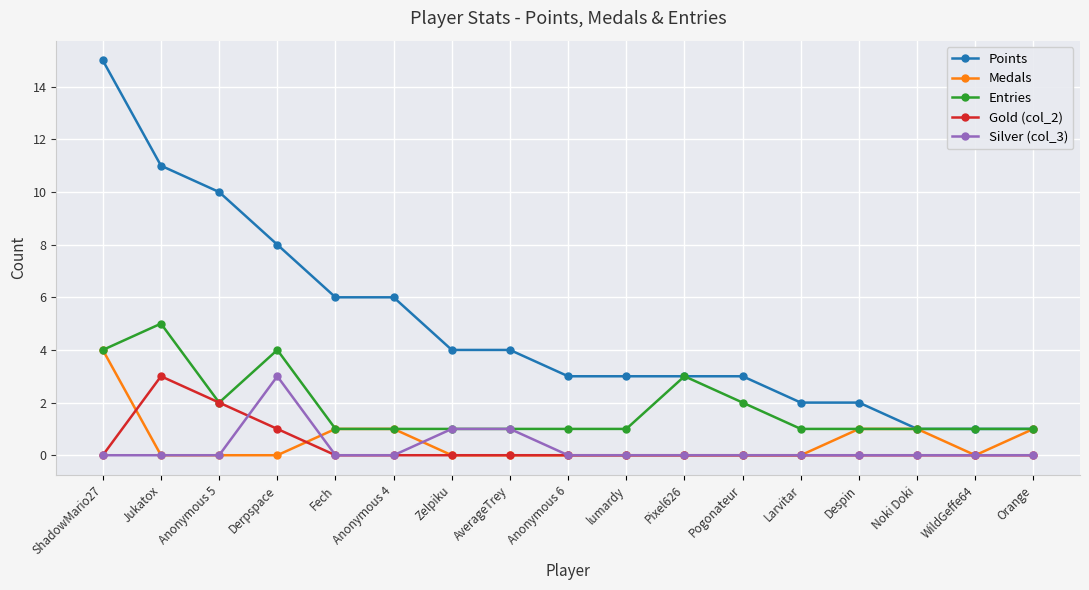

What is the sum of all Entries values?

31